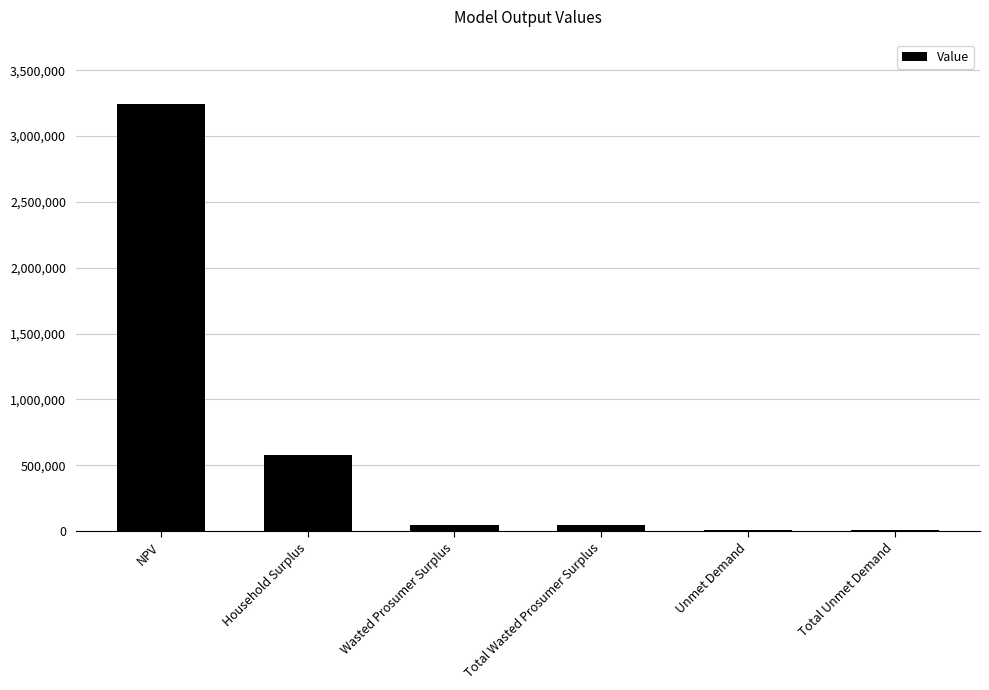

Reading left to right, what are all the values shown in this chart?

NPV=3245859.3	Household Surplus=575728.9	Wasted Prosumer Surplus=48502.2	Total Wasted Prosumer Surplus=48502.2	Unmet Demand=3798.9	Total Unmet Demand=3798.9